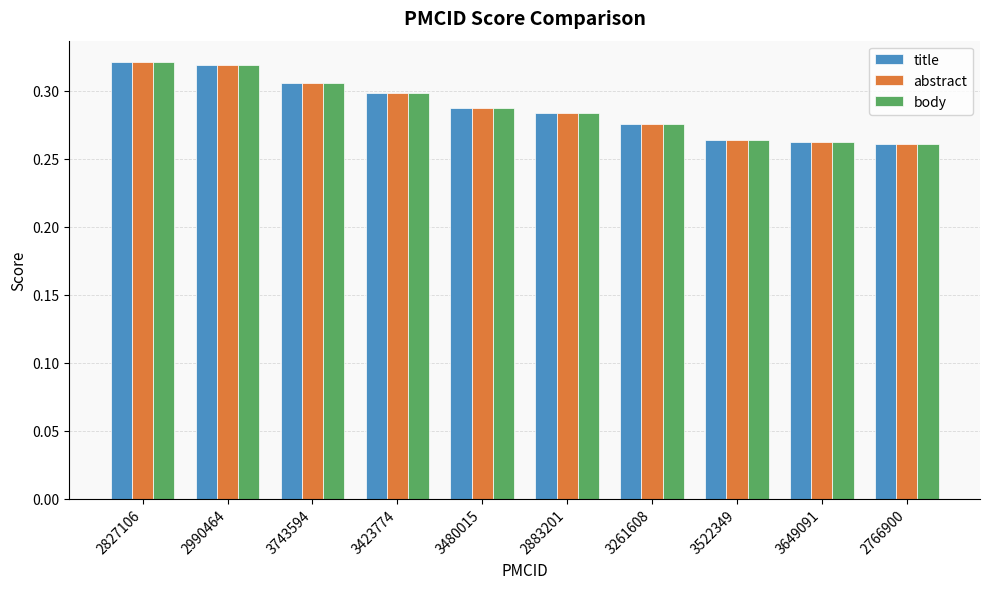

True or false: body has a value of 0.3 at 2883201.

True